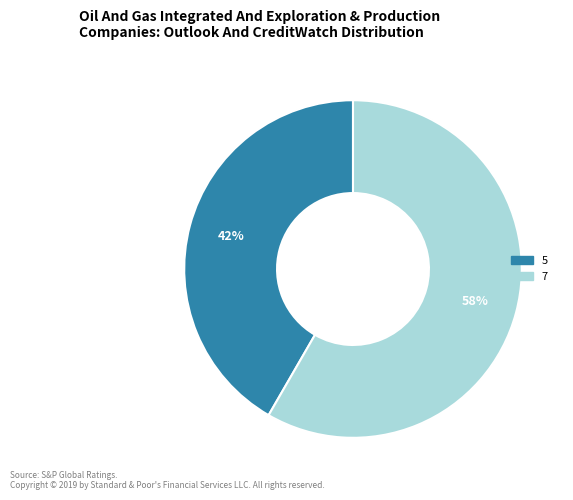

True or false: 7 accounts for 58% of the total.

True